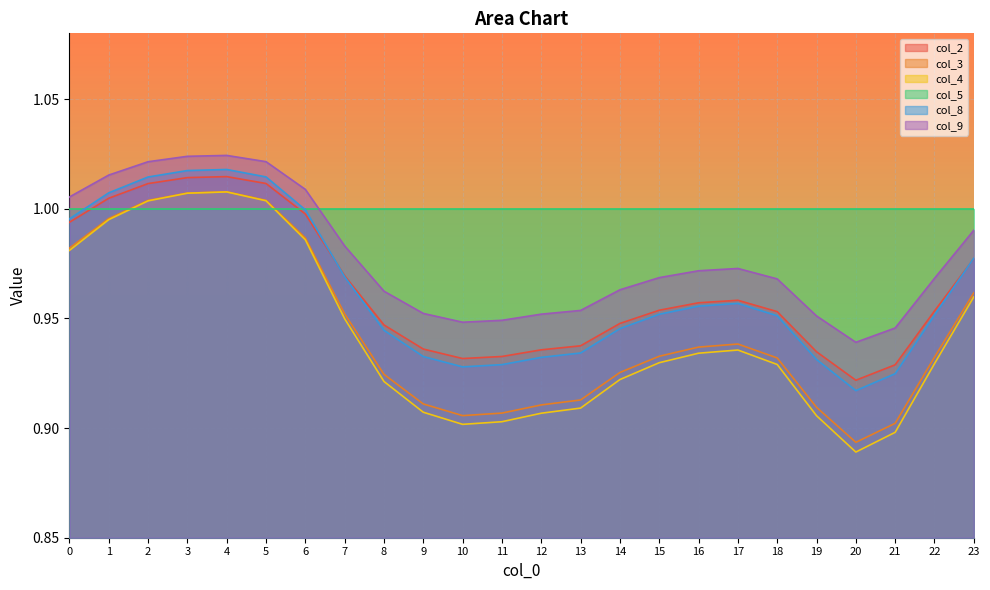

At which label does col_2 reach its minimum?

20